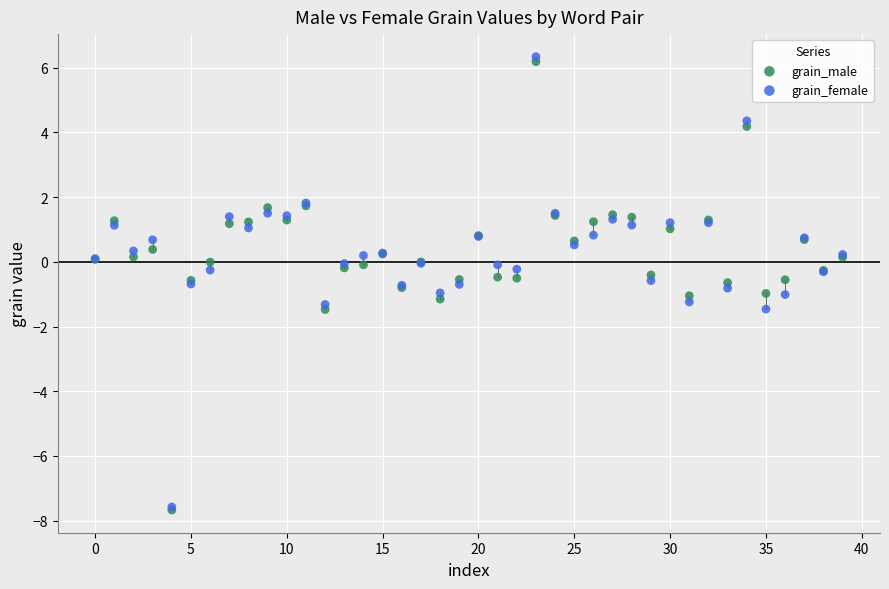

Which series reaches the maximum Y coordinate?

grain_female